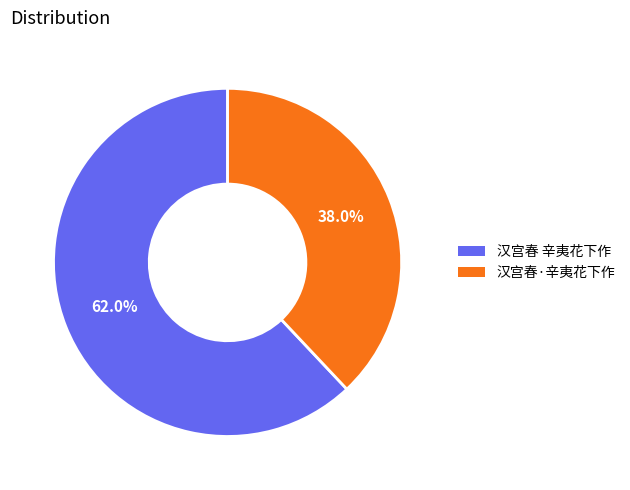

Rank the categories by value from lowest to highest.

汉宫春·辛夷花下作, 汉宫春 辛夷花下作